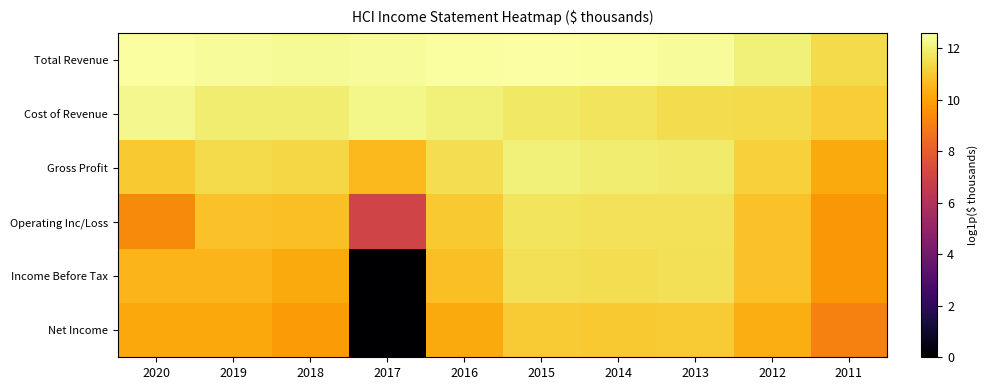

Between 2019 and 2015, which is larger?

2015